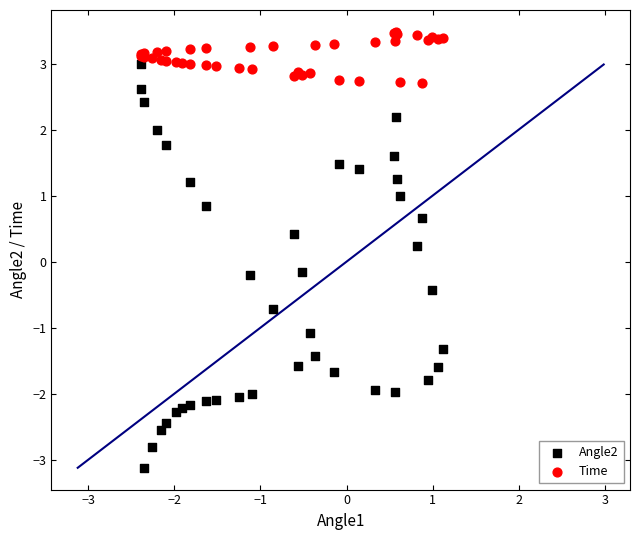

What are all the series names shown in the legend?

Angle2, Time